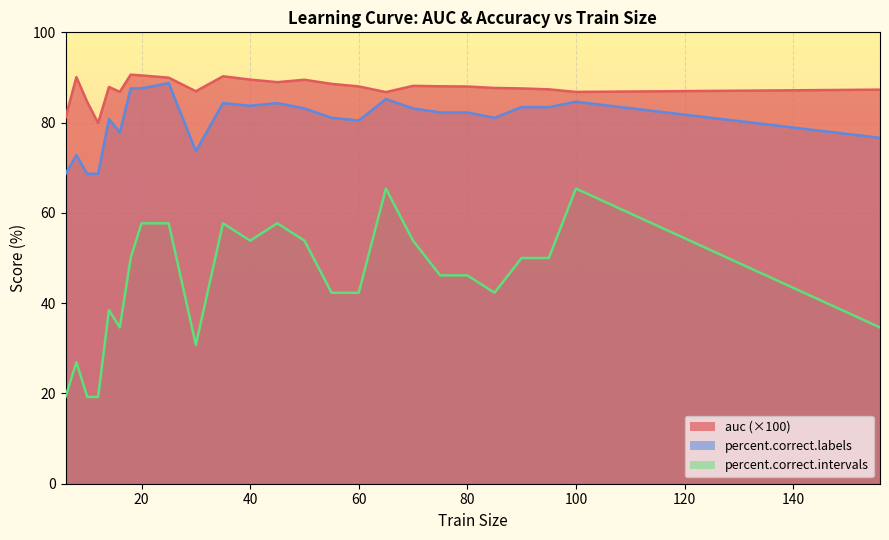

At which label is percent.correct.intervals closest to 42?

55